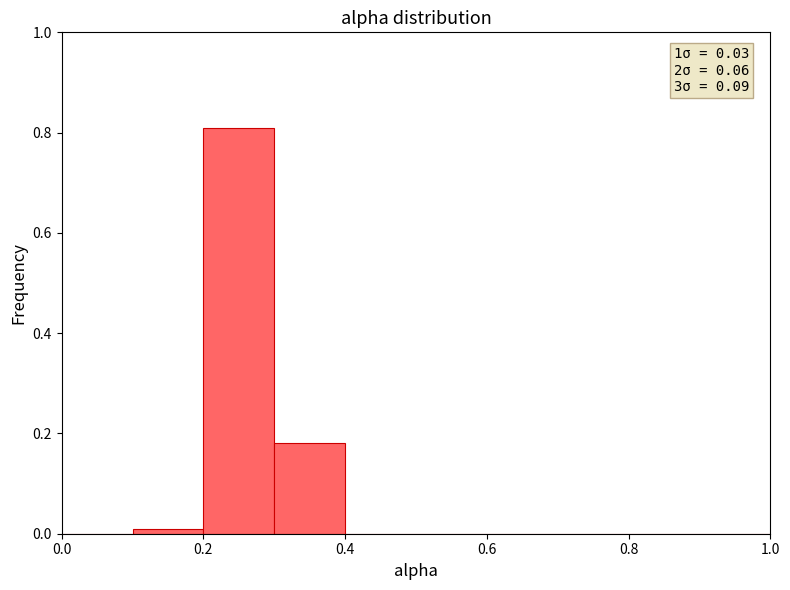

Which range on the x-axis has the tallest bar?

0.2 to 0.3